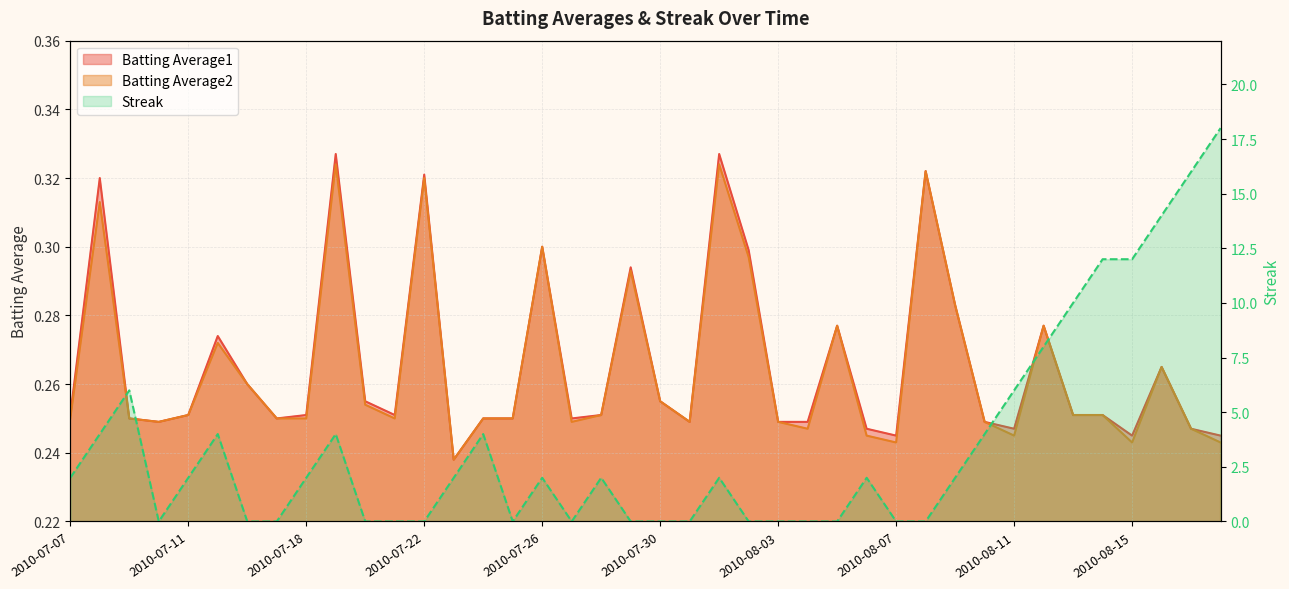

What is the difference between the highest and lowest values at 2010-07-30?

0.3